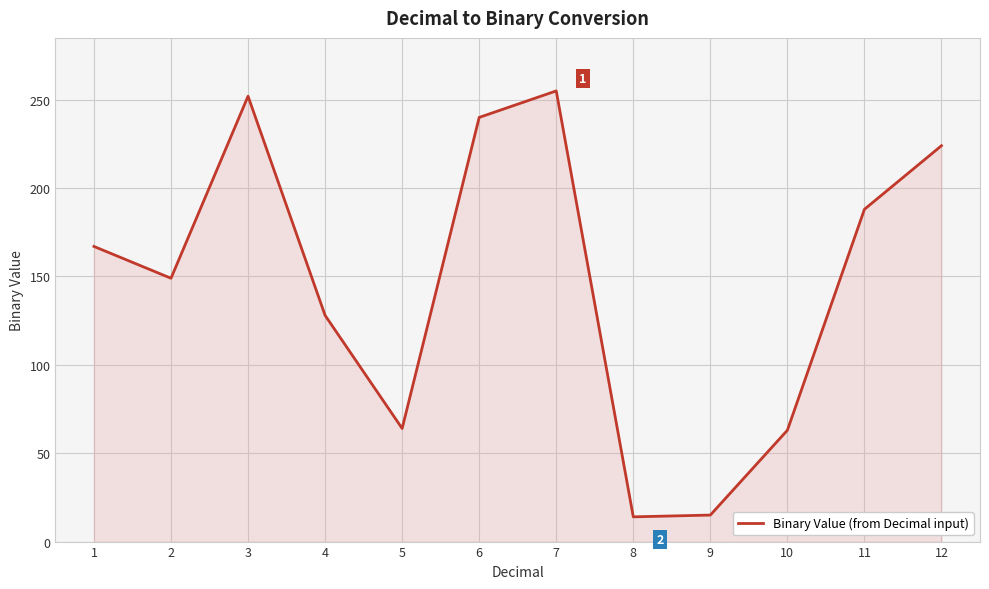

What is the minimum value shown in the chart?

14